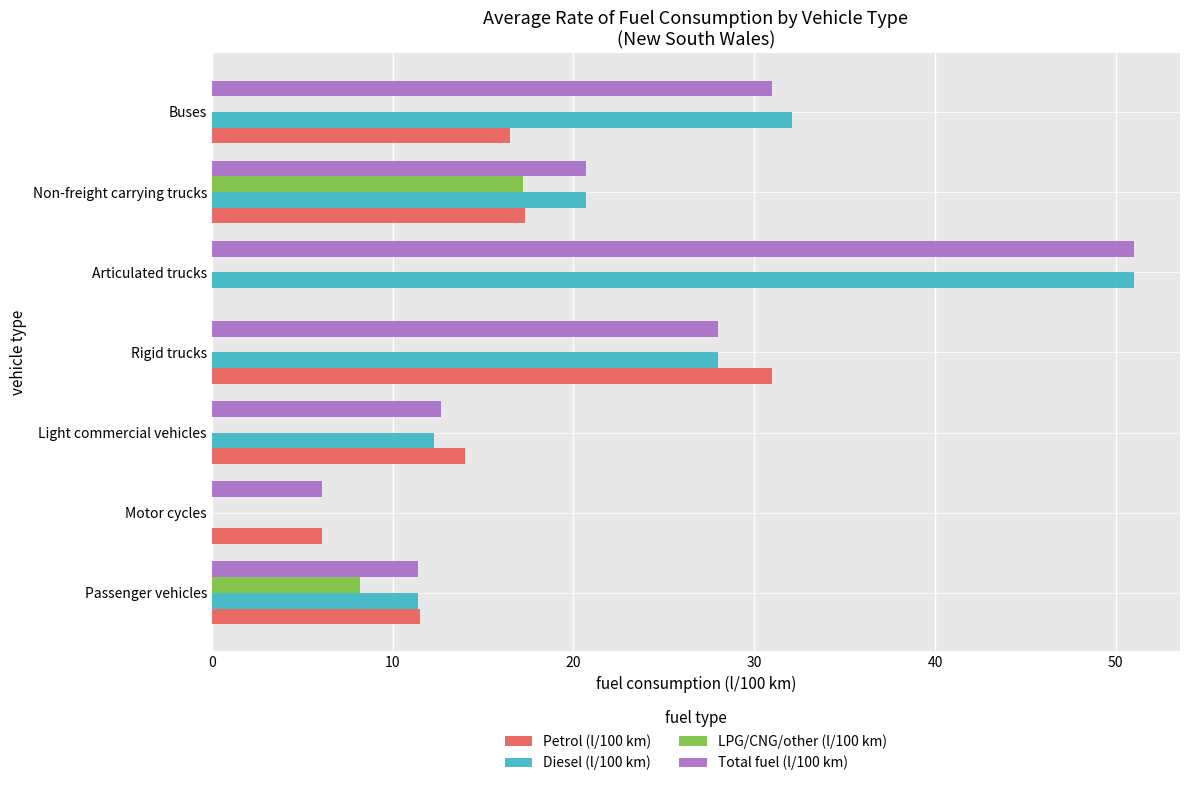

At which category is the sum across all series the highest?

Articulated trucks